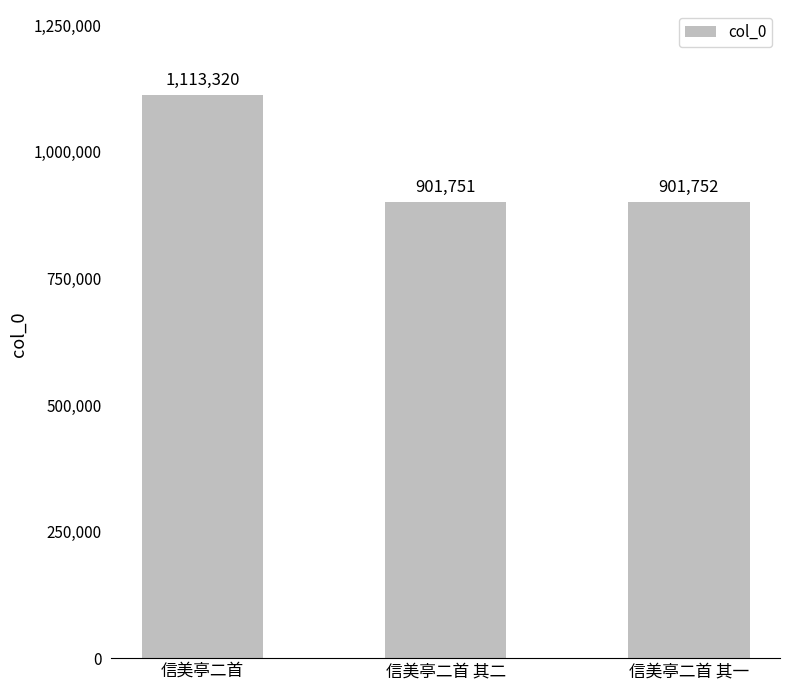

The value at 信美亭二首 is 1113320. True or false?

True